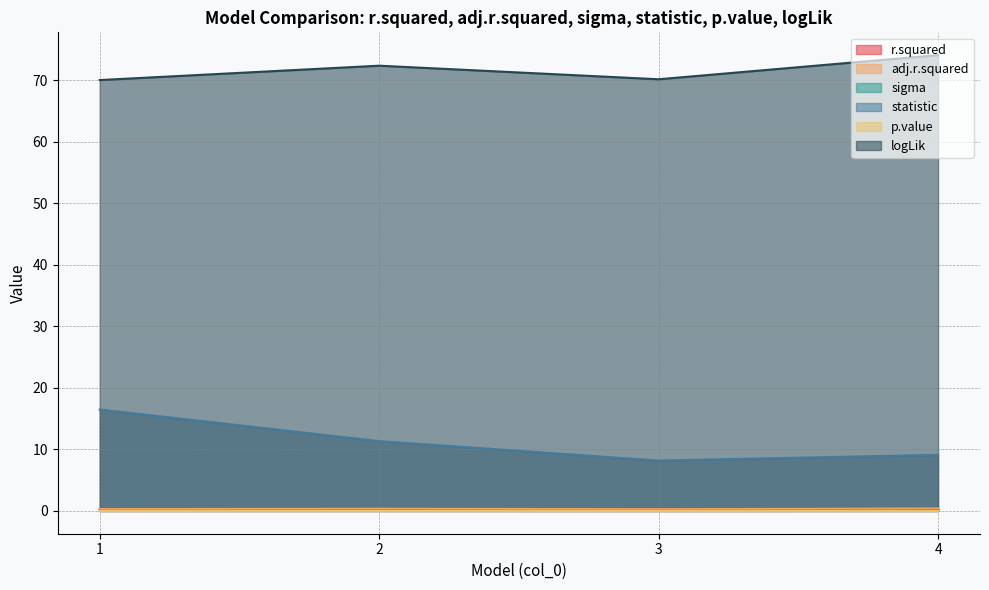

At which category does r.squared reach its first local valley?

3